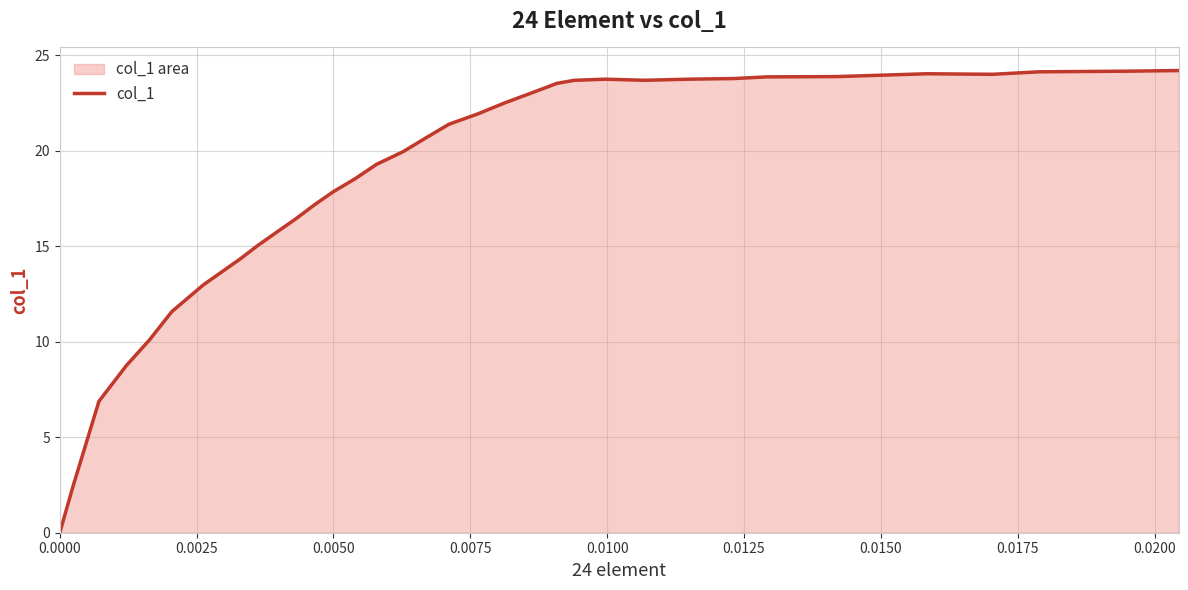

What is the difference between the maximum and minimum values?

24.2